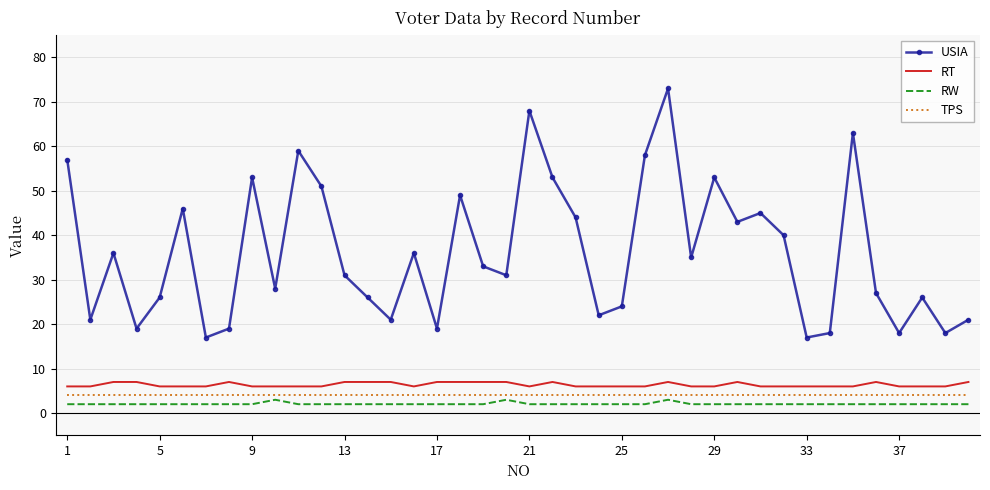

What is the difference between the maximum and minimum values in the USIA series?

56